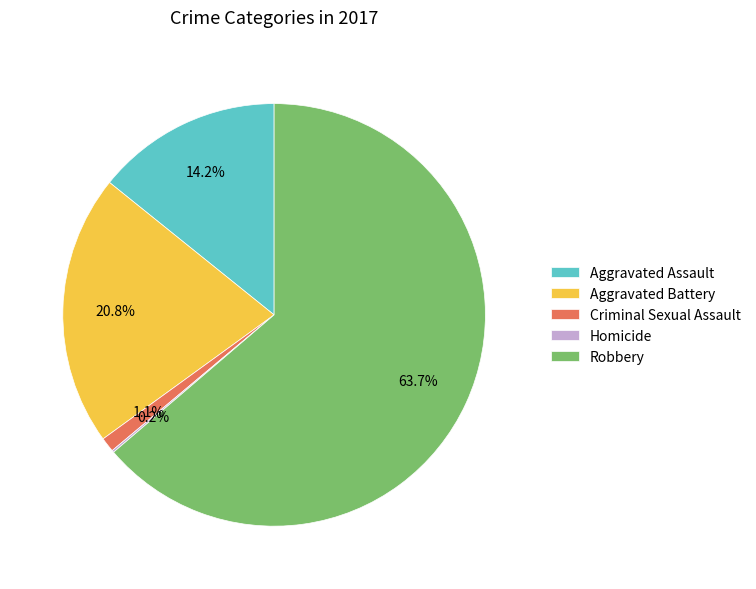

Is it true that Aggravated Battery is 26% of the pie?

False